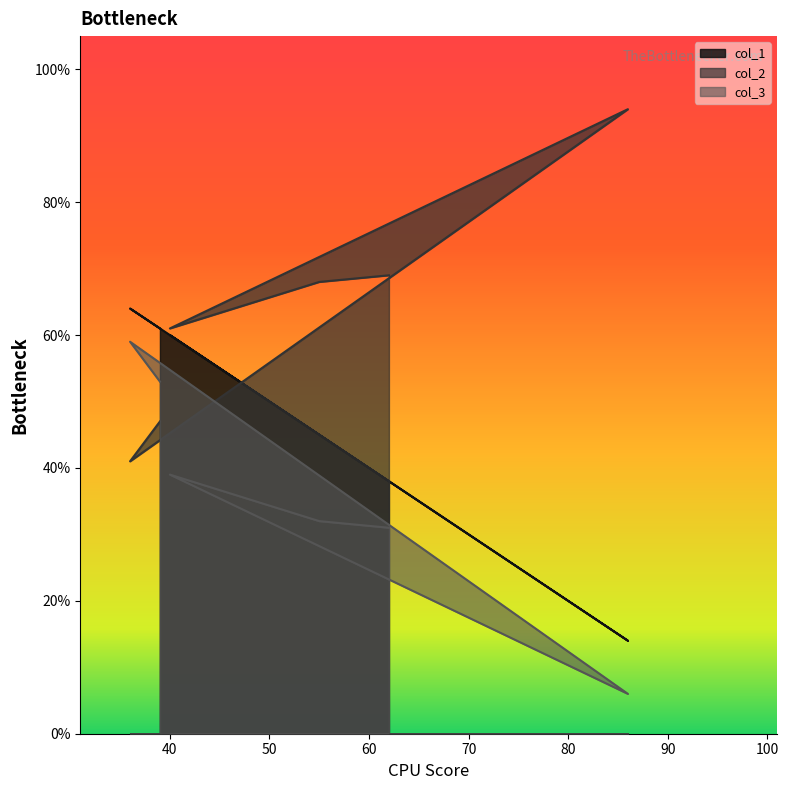

List the series in order of their overall mean, highest first.

col_2, col_1, col_3